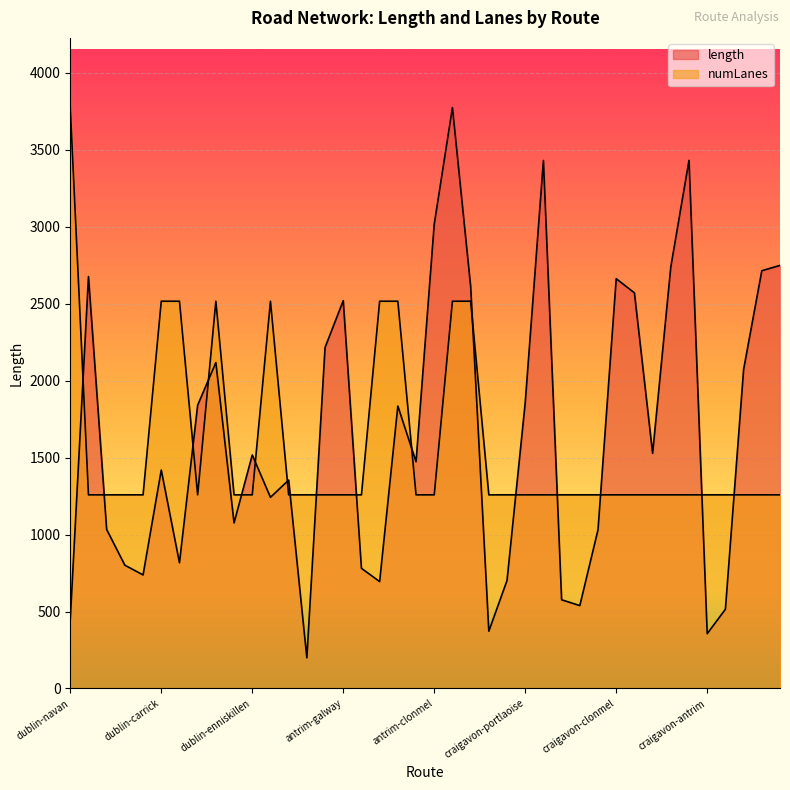

Where is the first local maximum for numLanes?

dublin-castlebar